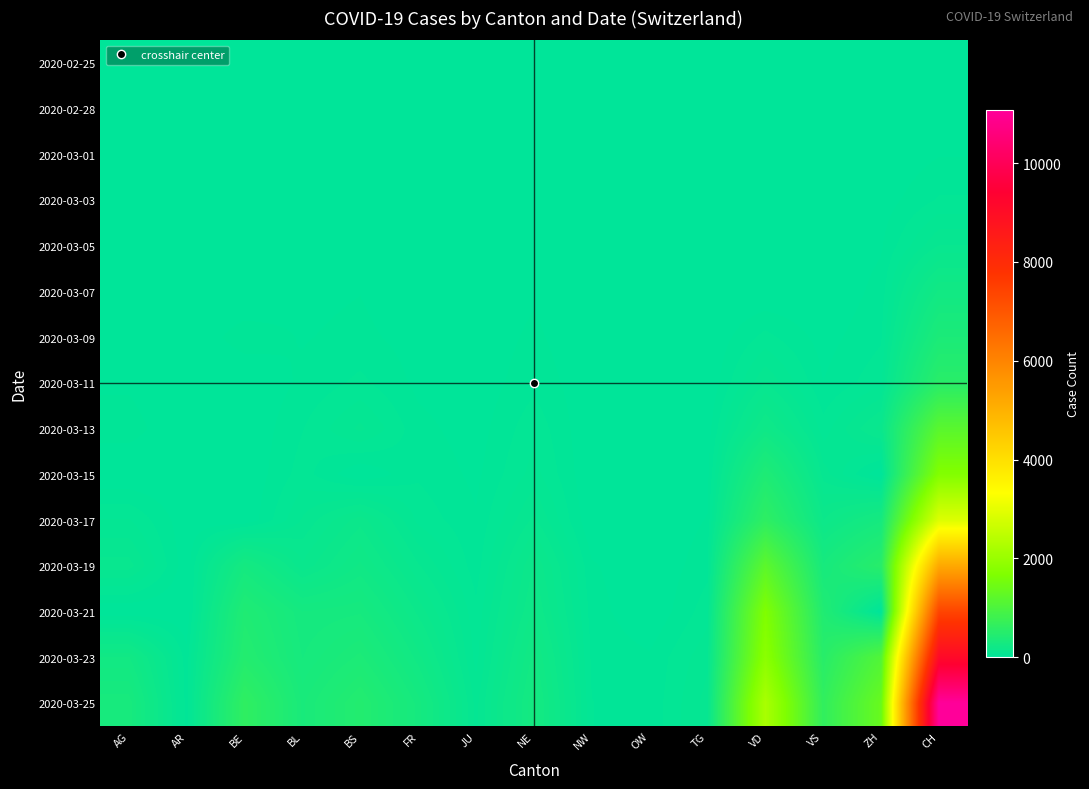

What is the total value across all series at TG?

314